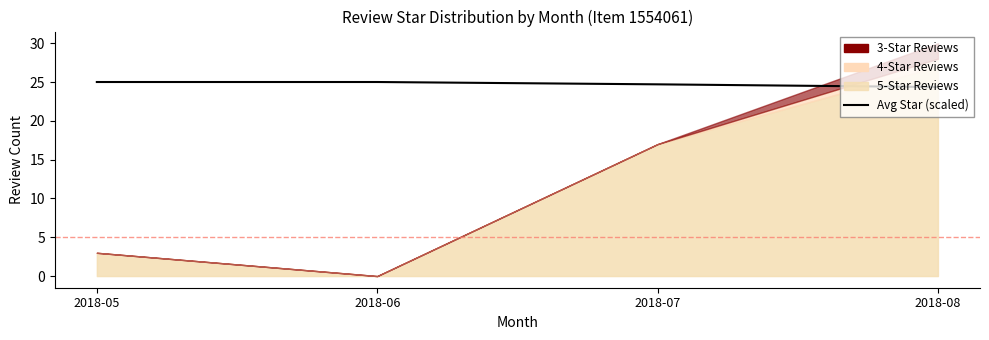

How many values are between 24 and 25?

4